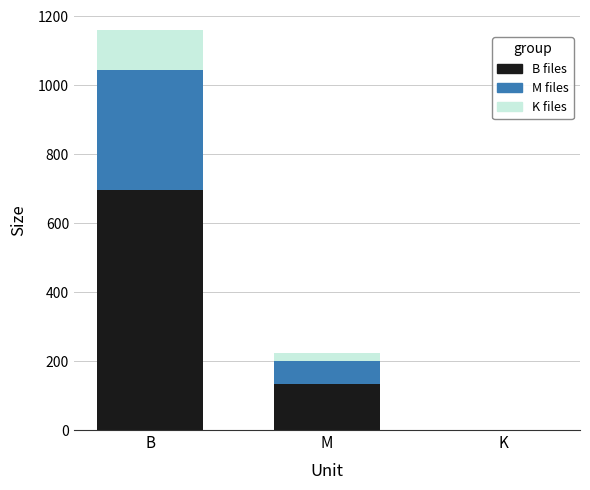

At which category is the sum across all series the highest?

B